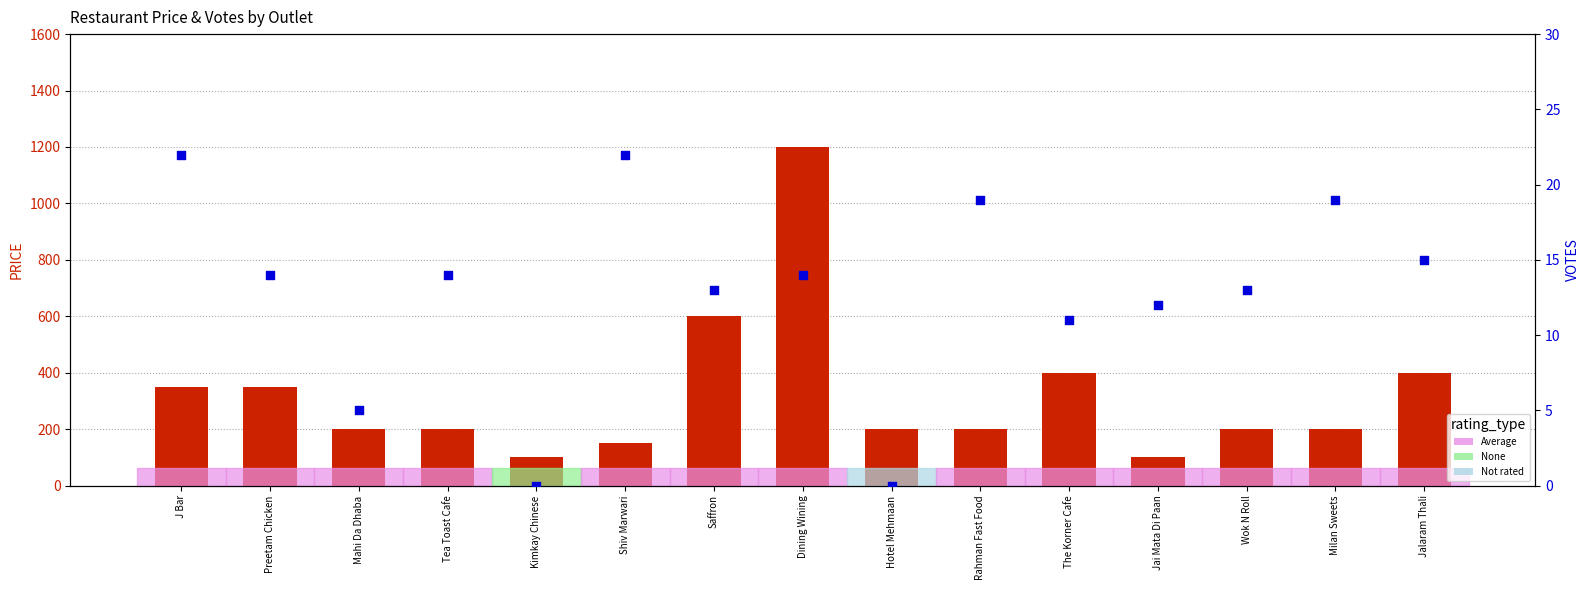

Is the value of PRICE at Wok N Roll greater than the value of VOTES at The Korner Cafe?

Yes